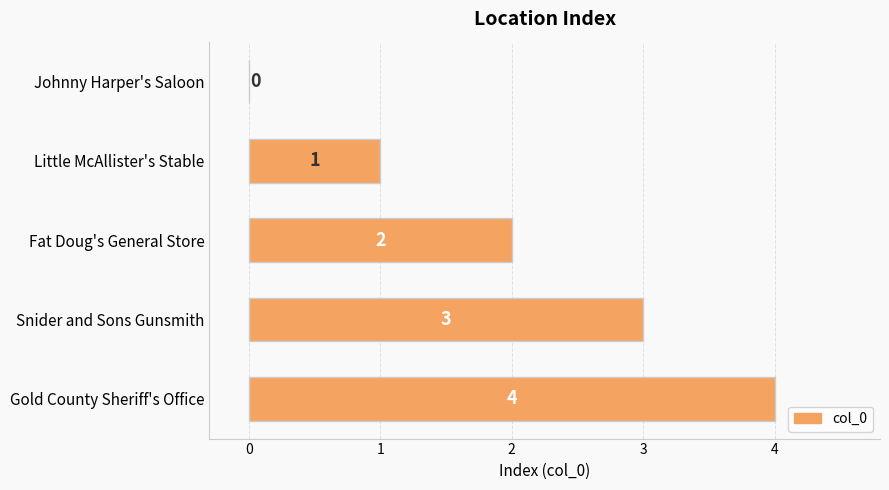

Are the bars horizontal?

Yes